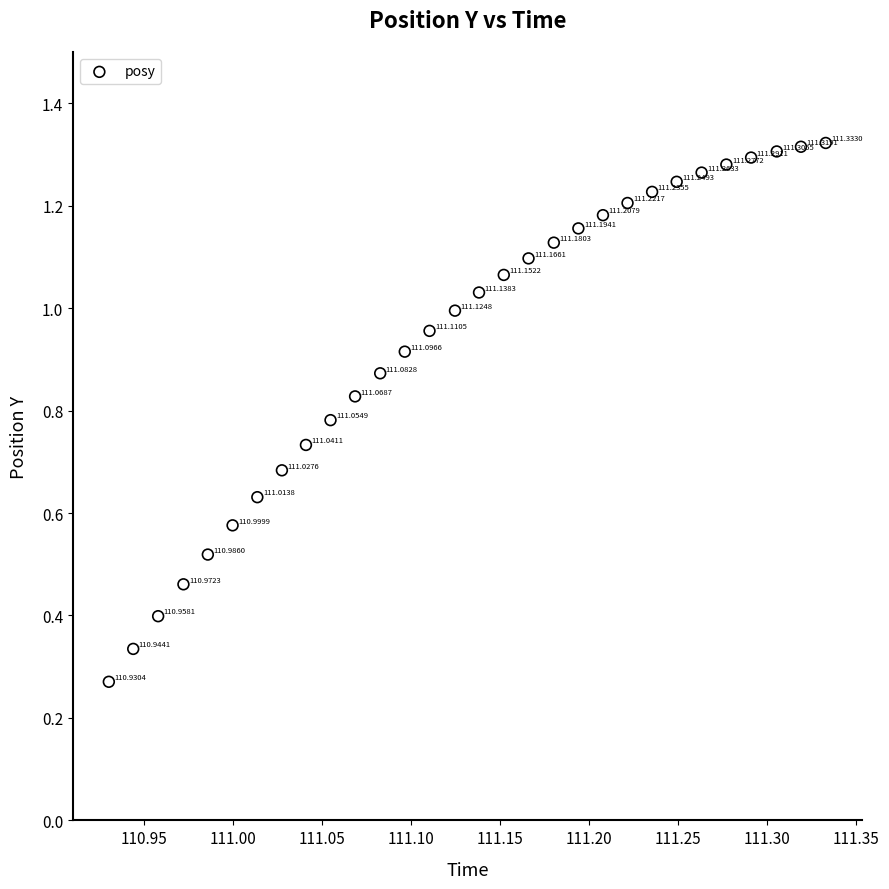

What is the range of X values (max minus min)?

0.4